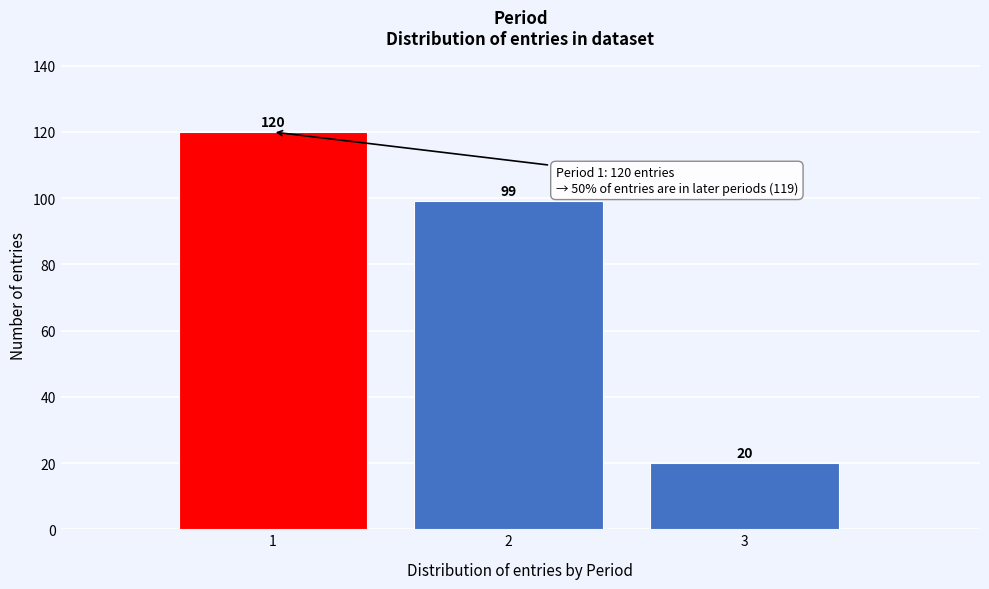

Which range on the x-axis has the tallest bar?

0.5 to 1.5